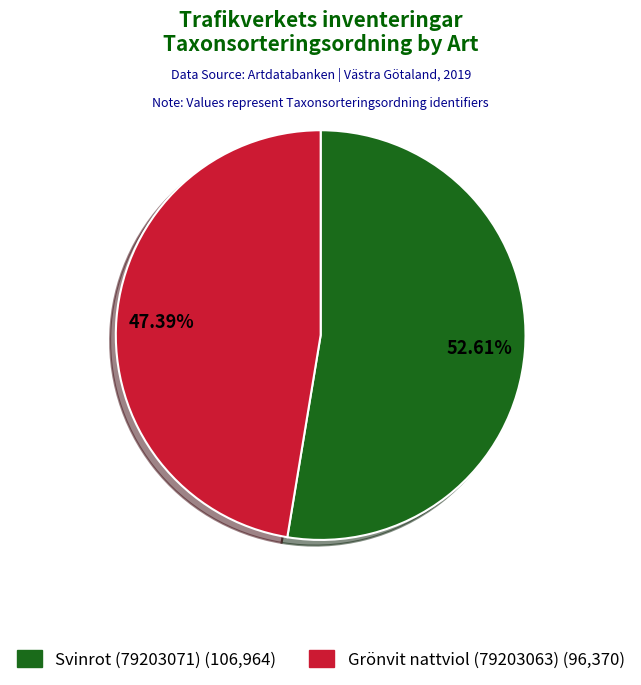

True or false: Svinrot (79203071) accounts for 53% of the total.

True